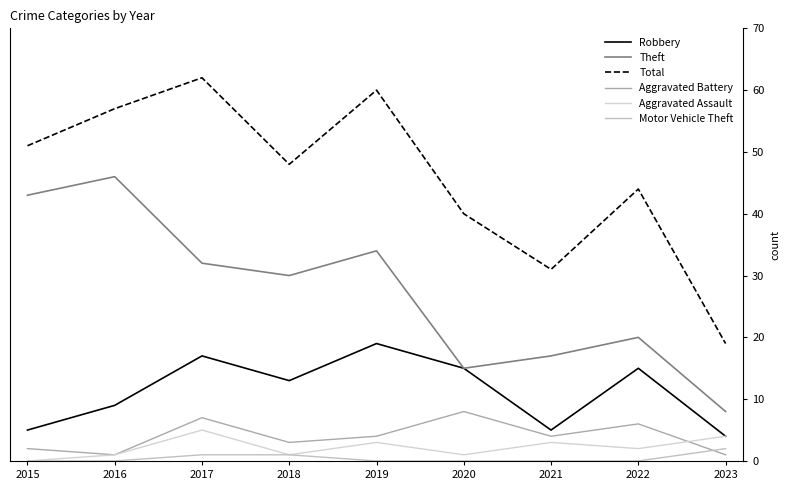

True or false: Theft has a value of 2 at 2023.

False